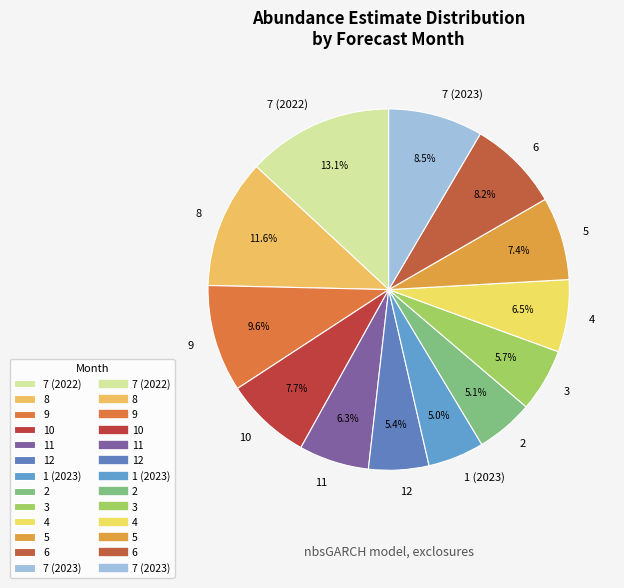

Which slice is the largest?

7 (2022)